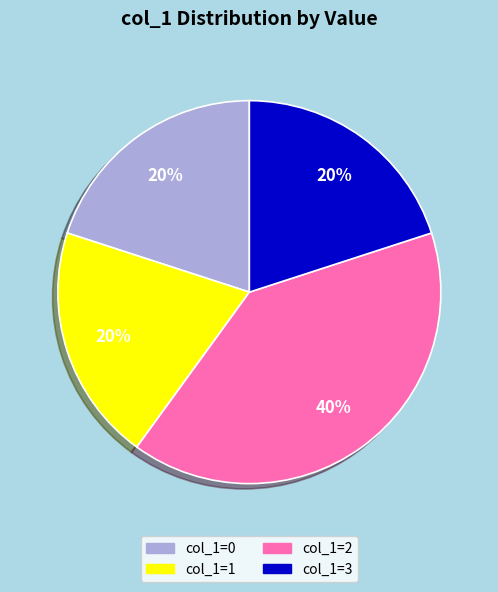

To the nearest percent, what portion does col_1=2 represent?

40%